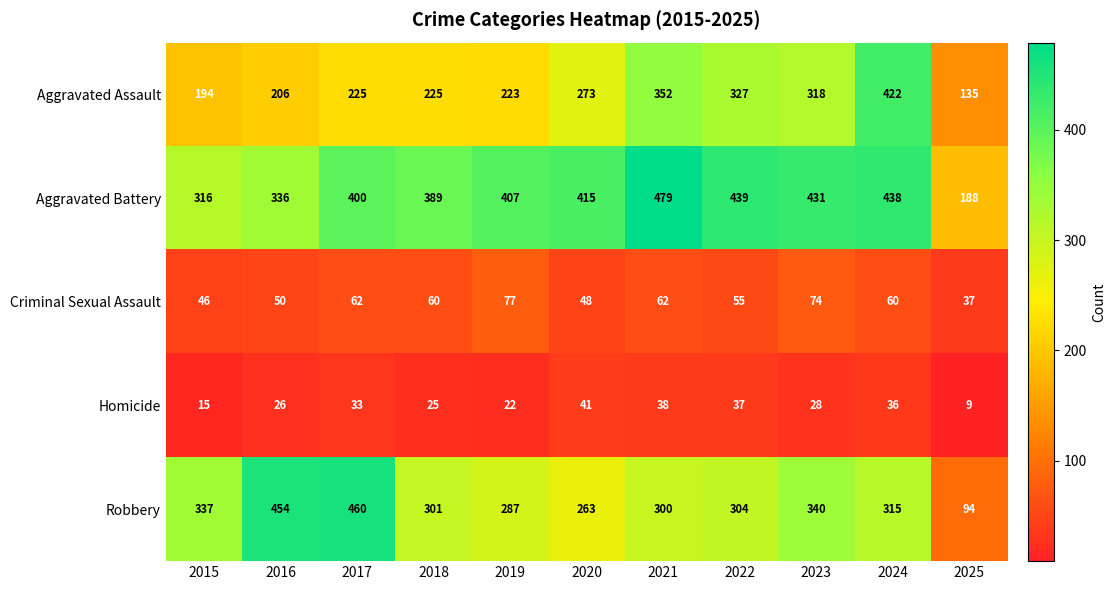

Is it true that Robbery equals 487 at 2024?

False